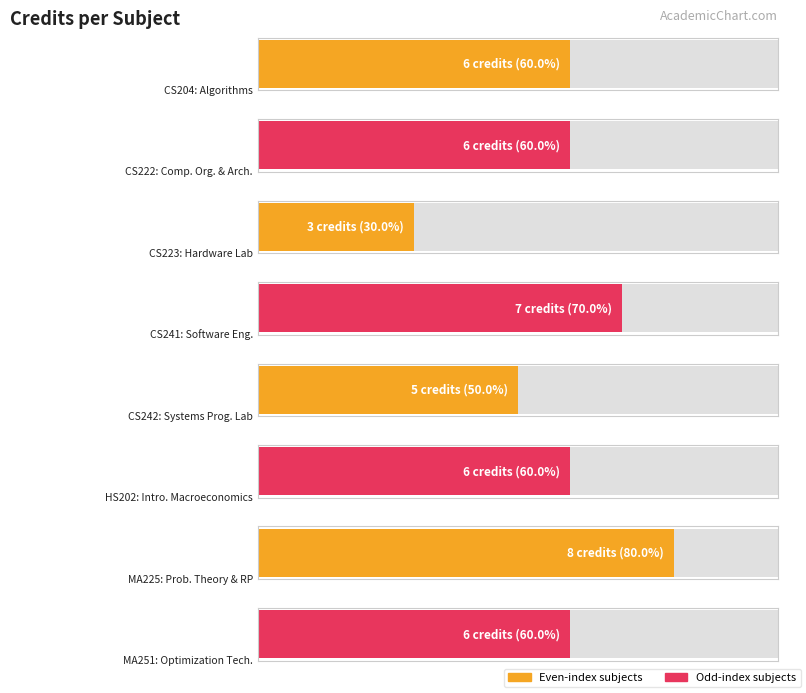

Rank the categories by value from highest to lowest.

MA225, CS241, CS204, CS222, HS202, MA251, CS242, CS223